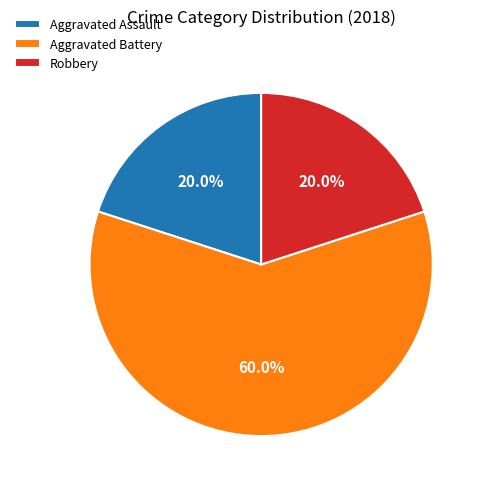

Which category accounts for the majority?

Aggravated Battery